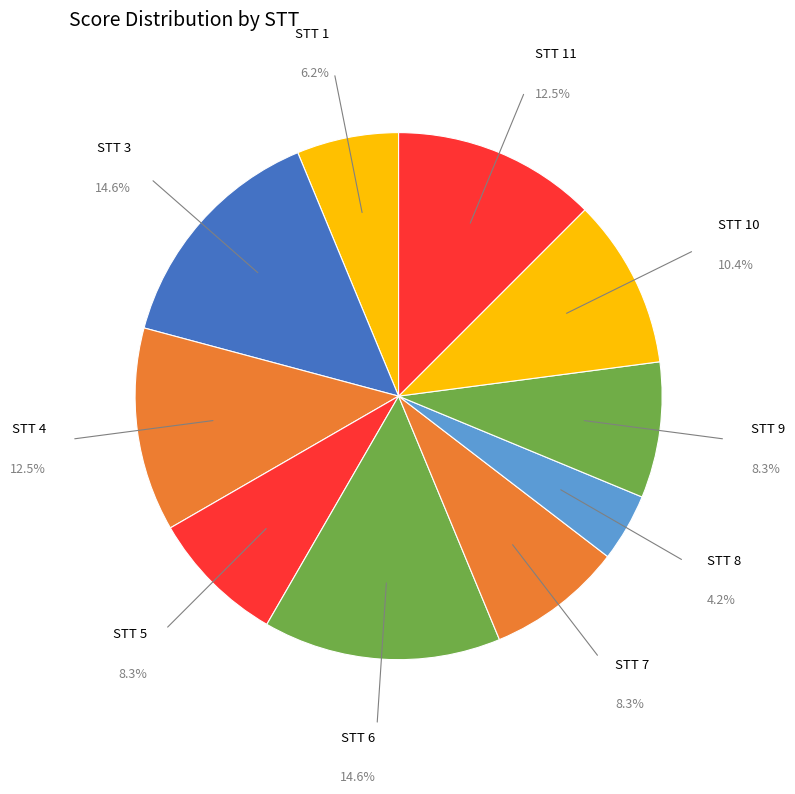

Which slice is the smallest?

STT 8